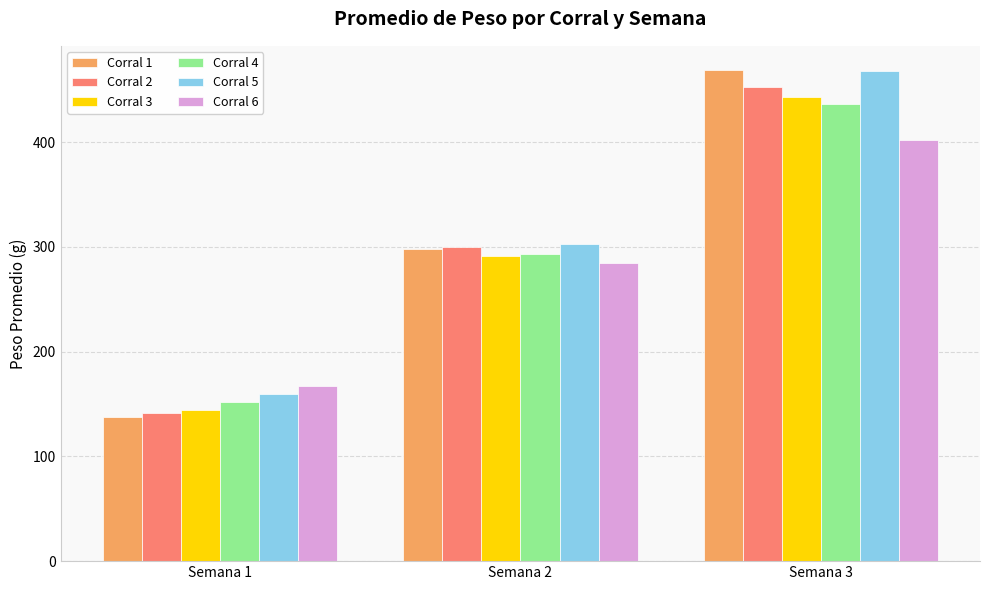

Which category has the lowest value in the Corral 2 series?

Semana 1